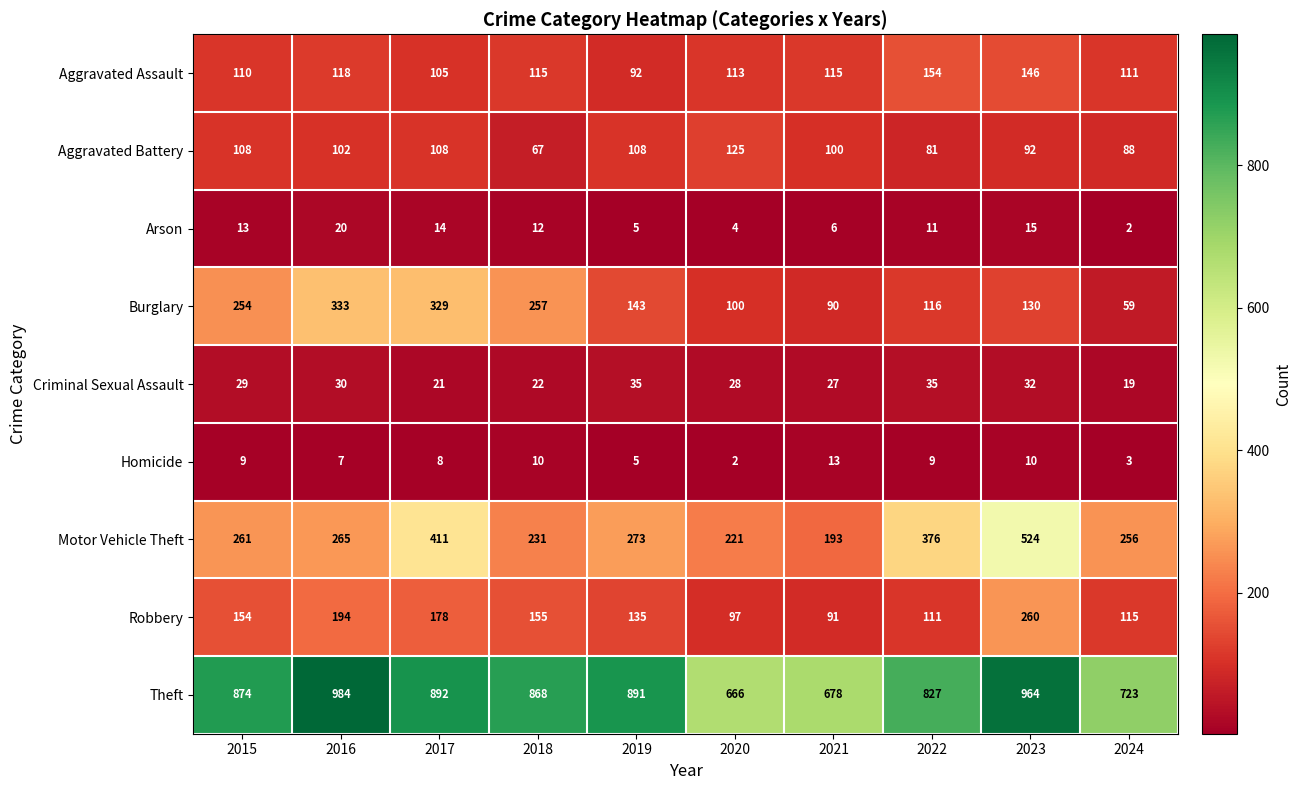

Which series changed the most between 2020 and 2024?

Theft